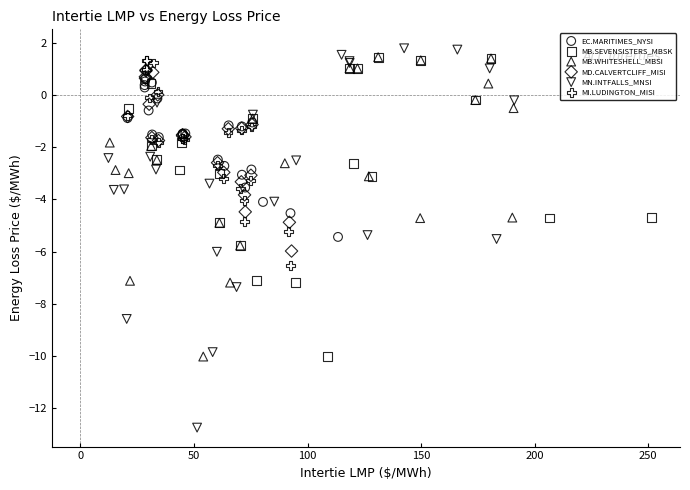

What are all the series names shown in the legend?

EC.MARITIMES_NYSI, MB.SEVENSISTERS_MBSK, MB.WHITESHELL_MBSI, MD.CALVERTCLIFF_MISI, MN.INTFALLS_MNSI, MI.LUDINGTON_MISI